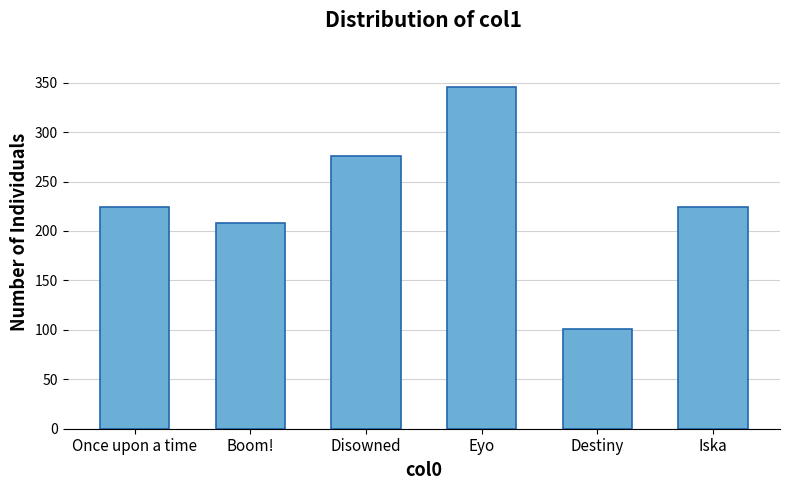

Which label corresponds to the smallest value in the chart?

Destiny